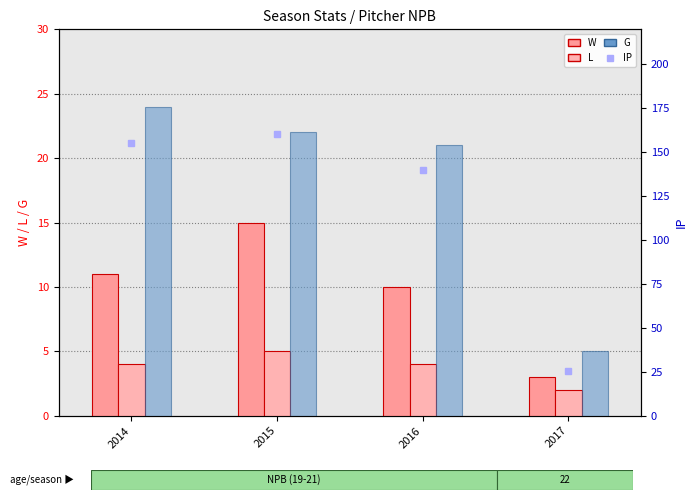

At which category is the sum across all series the highest?

2015